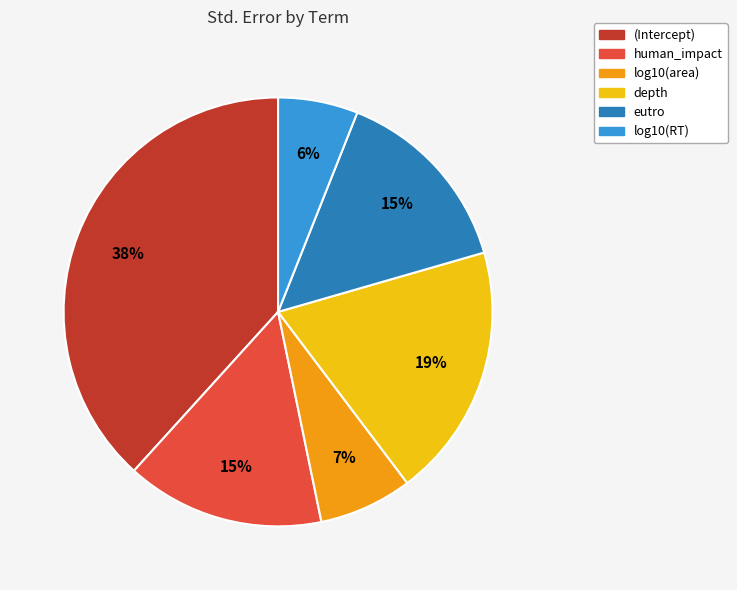

The log10(RT) slice represents 6% of the pie. True or false?

True